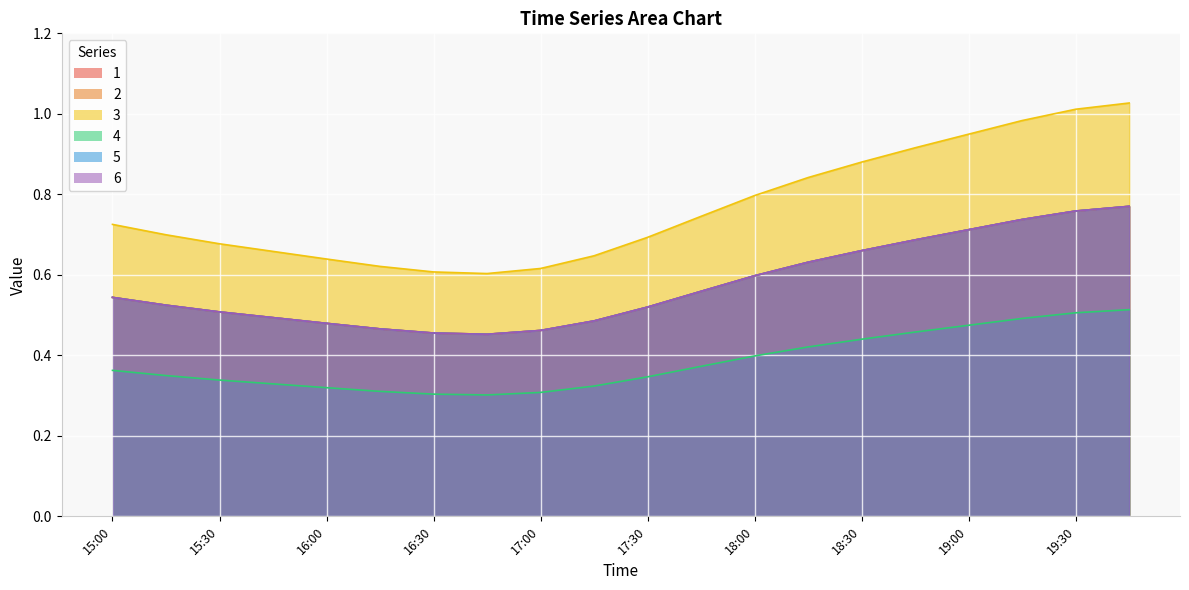

Reading right to left, list all the values displayed in this chart.

1: 0.8	0.8	0.7	0.7	0.7	0.7	0.6	0.6	0.6	0.5	0.5	0.5	0.5	0.5	0.5	0.5	0.5	0.5	0.5	0.5
2: 0.8	0.8	0.7	0.7	0.7	0.7	0.6	0.6	0.6	0.5	0.5	0.5	0.5	0.5	0.5	0.5	0.5	0.5	0.5	0.5
3: 1.0	1.0	1.0	0.9	0.9	0.9	0.8	0.8	0.7	0.7	0.6	0.6	0.6	0.6	0.6	0.6	0.7	0.7	0.7	0.7
4: 0.5	0.5	0.5	0.5	0.5	0.4	0.4	0.4	0.4	0.3	0.3	0.3	0.3	0.3	0.3	0.3	0.3	0.3	0.3	0.4
5: 0.8	0.8	0.7	0.7	0.7	0.7	0.6	0.6	0.6	0.5	0.5	0.5	0.5	0.5	0.5	0.5	0.5	0.5	0.5	0.5
6: 0.8	0.8	0.7	0.7	0.7	0.7	0.6	0.6	0.6	0.5	0.5	0.5	0.5	0.5	0.5	0.5	0.5	0.5	0.5	0.5